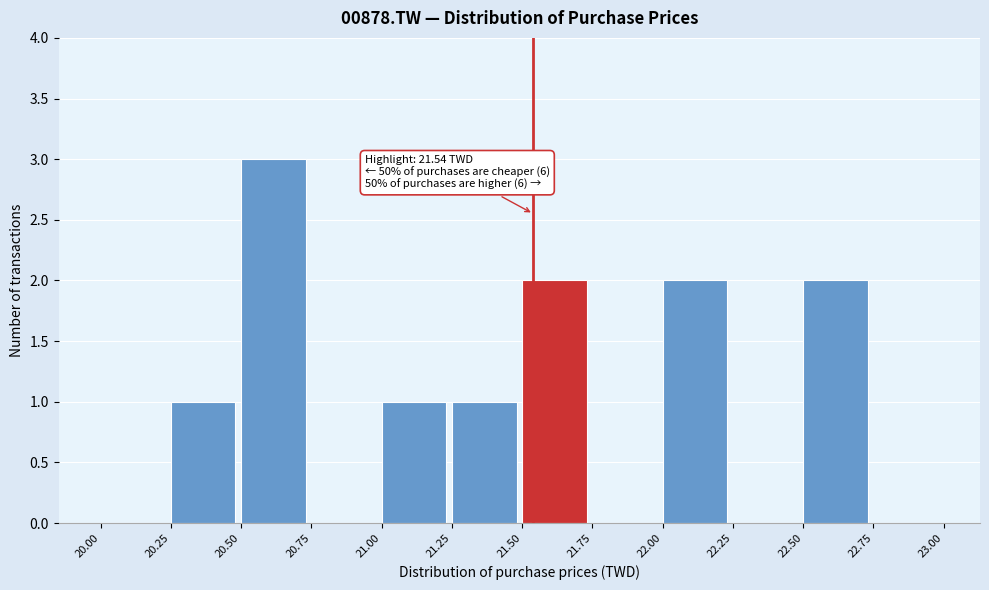

Which range on the x-axis has the tallest bar?

20.50 to 20.75